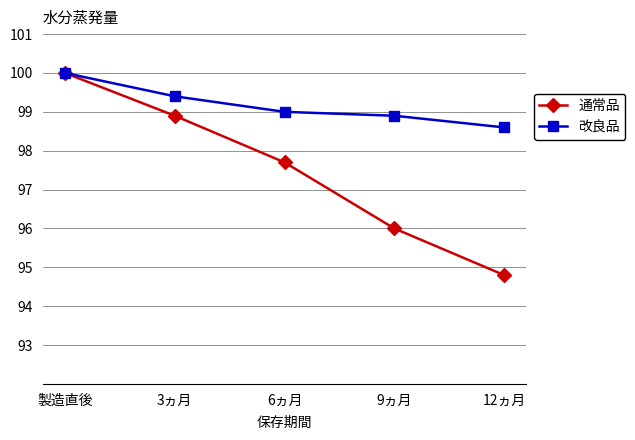

The 通常品 series shows 100.0 at 製造直後. True or false?

True